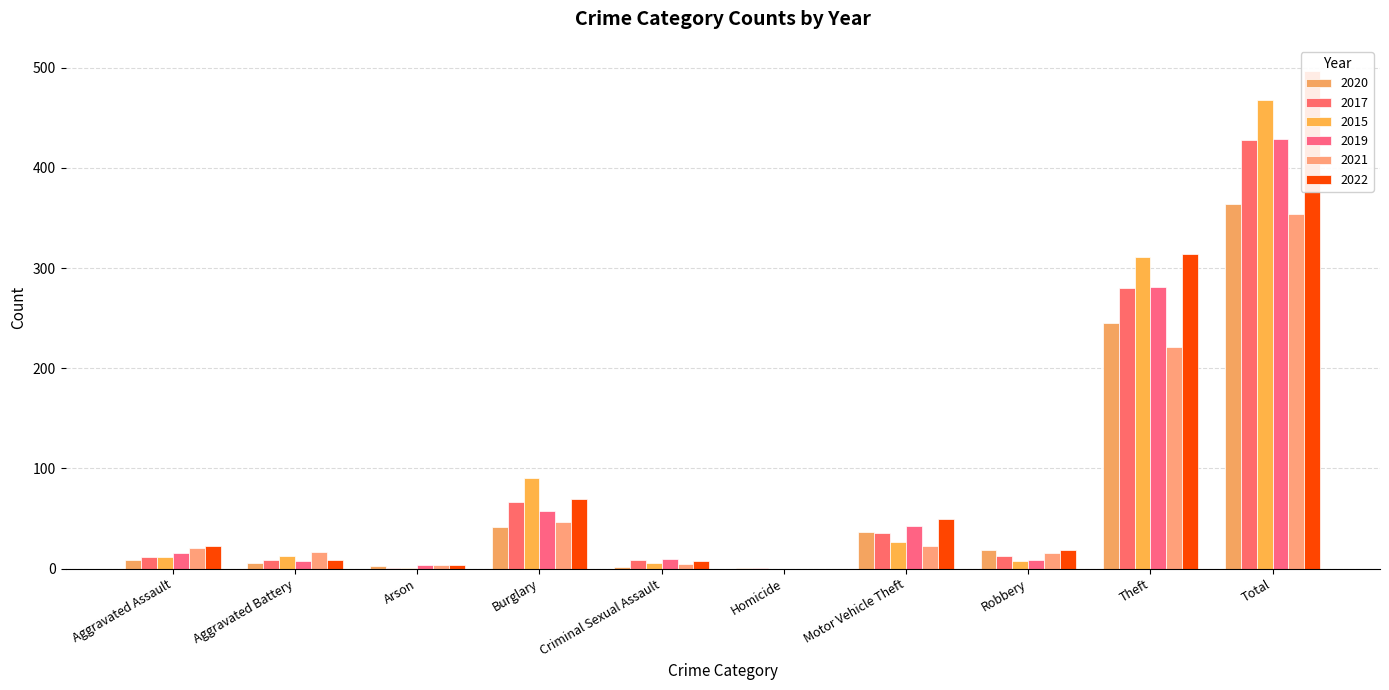

Reading left to right, extract all data points from this chart.

2020: 9	6	3	42	2	1	37	19	245	364
2017: 12	9	1	67	9	1	36	13	280	428
2015: 12	13	1	90	6	0	27	8	311	468
2019: 16	8	4	58	10	0	43	9	281	429
2021: 21	17	4	47	5	0	23	16	221	354
2022: 23	9	4	70	8	0	50	19	314	497